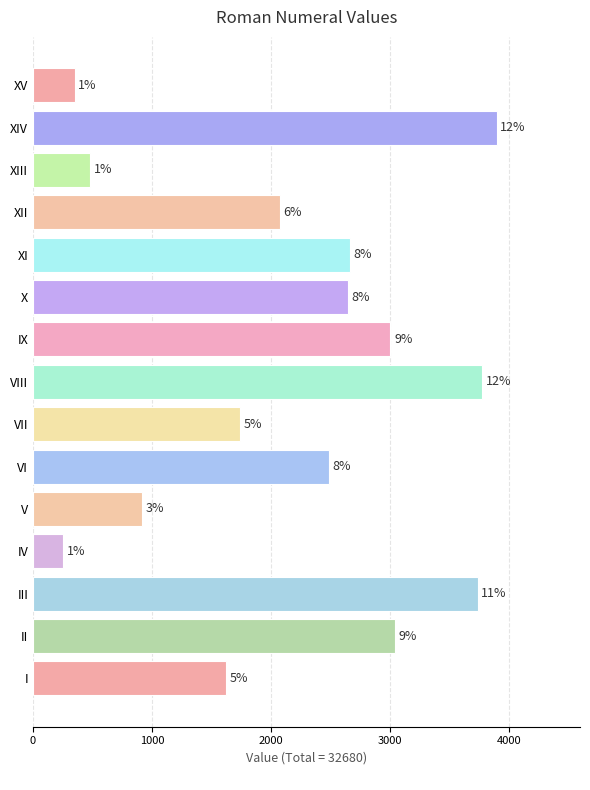

How many bars are there in total?

15